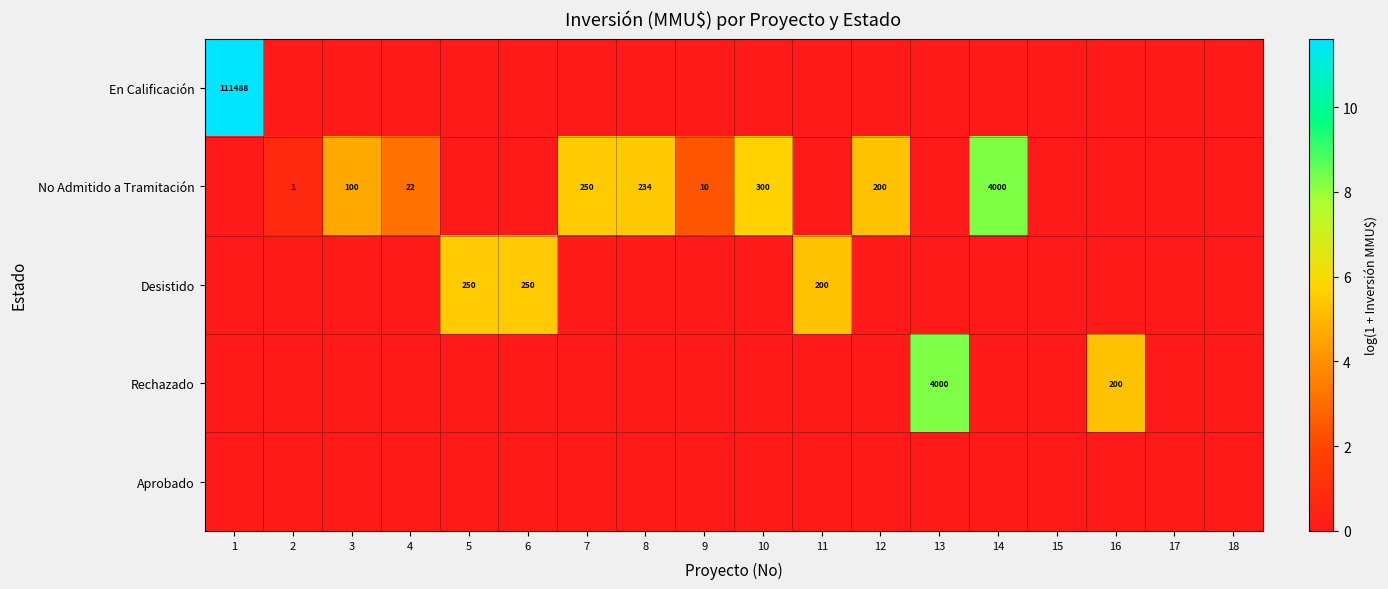

The value of Rechazado at 2 is 5.8. True or false?

False